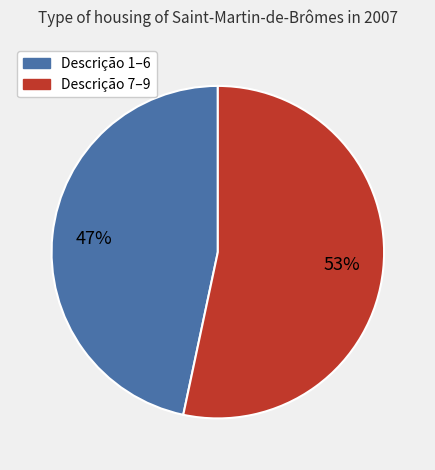

Which category has the biggest portion of the pie?

Descrição 7–9